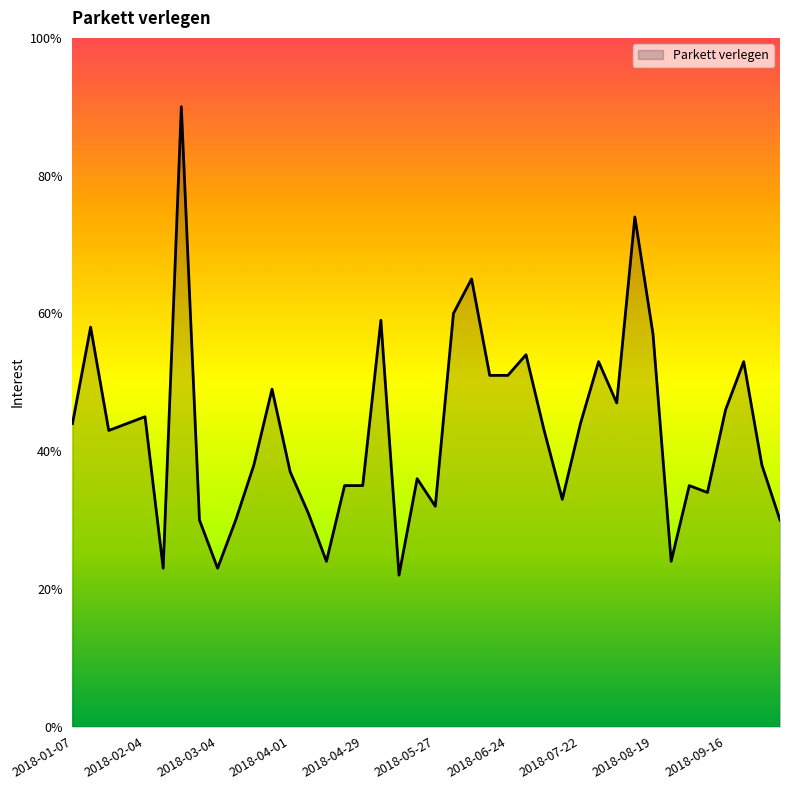

What is the minimum value shown in the chart?

22